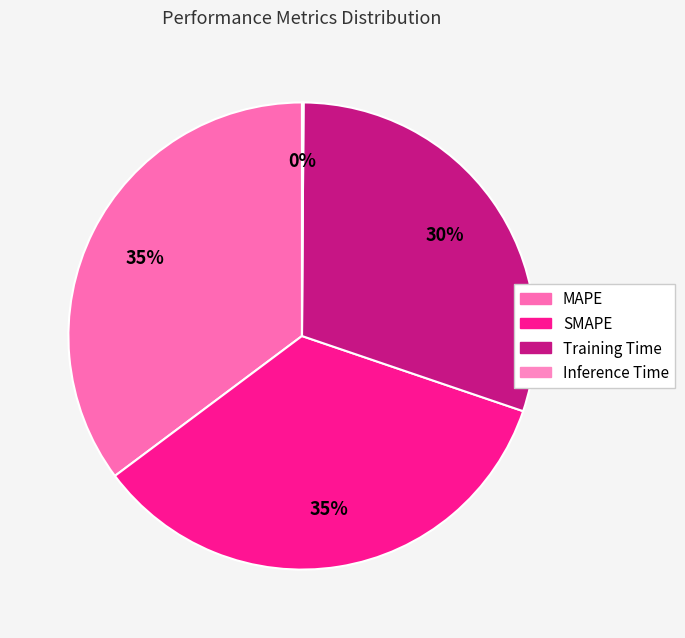

Rank the categories by value from lowest to highest.

Inference Time, Training Time, SMAPE, MAPE